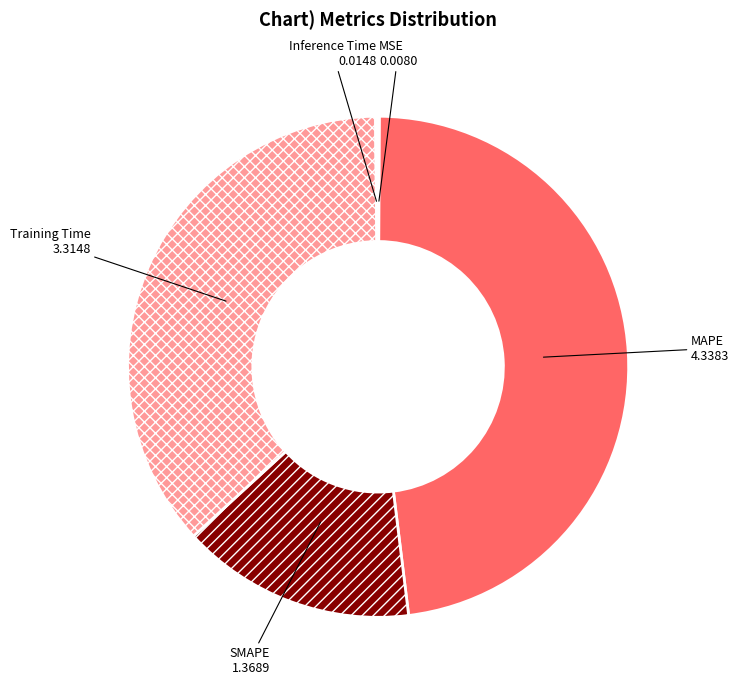

Between Training Time and MAPE, which is larger?

MAPE